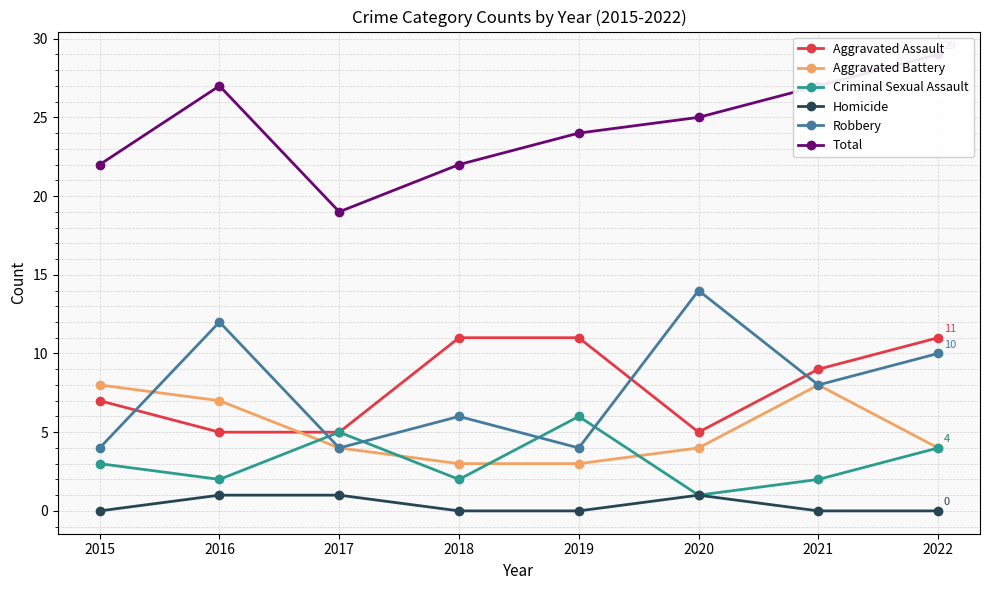

What is the average value of the Aggravated Assault series?

8